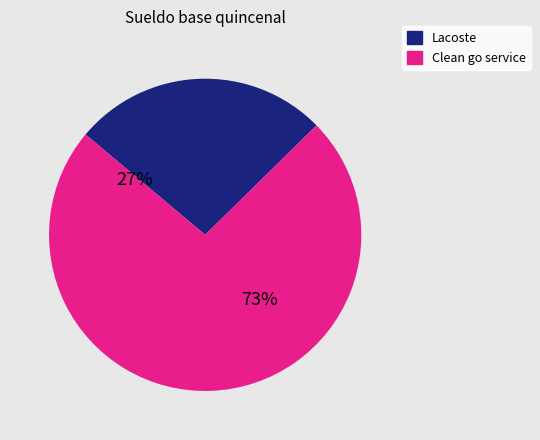

What percentage is the Lacoste slice, to the nearest percent?

27%